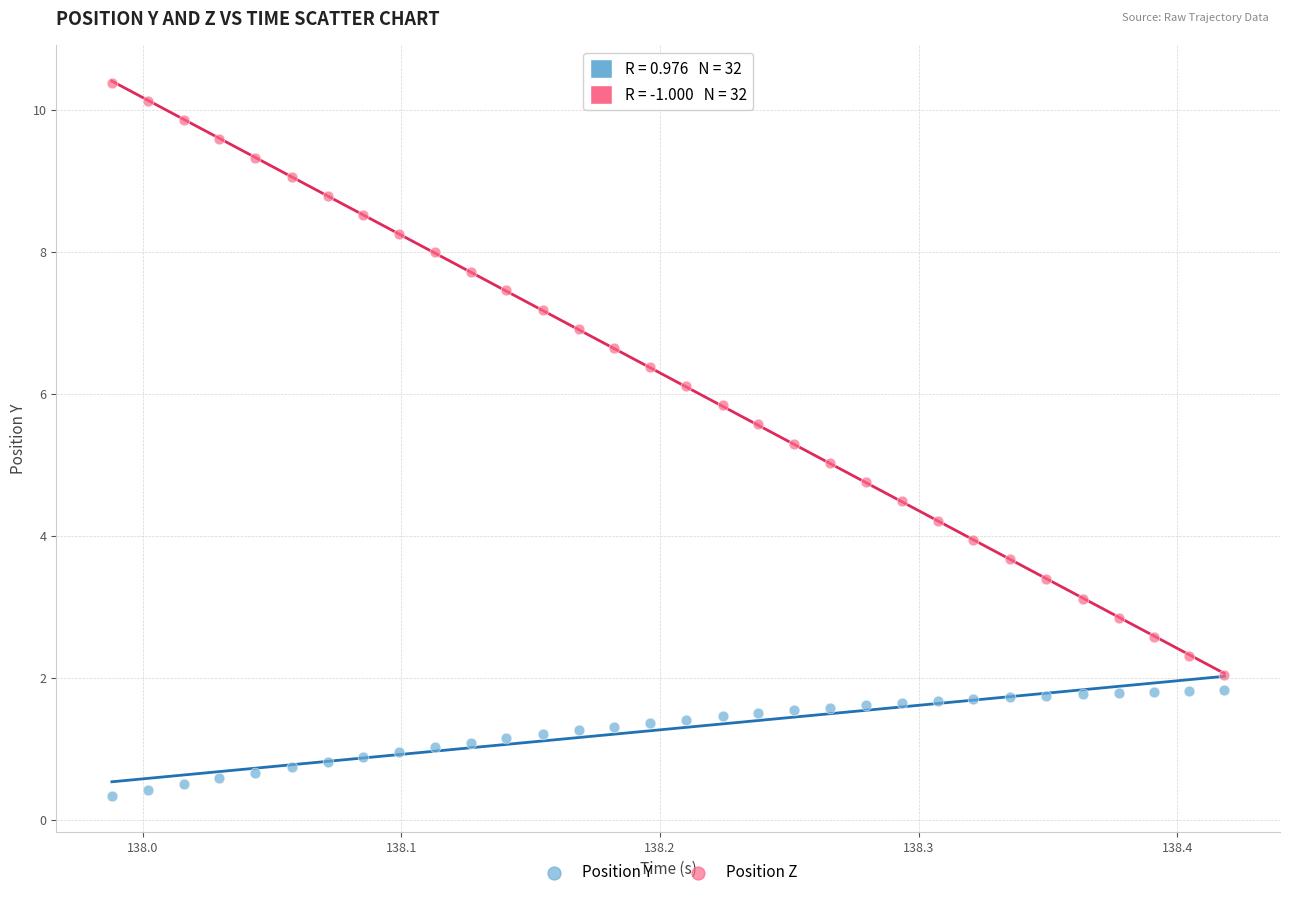

What is the X range (max minus min) for the scatter plot?

0.4